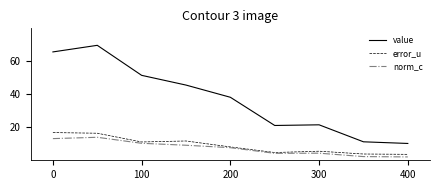

How many series are shown in this chart?

3